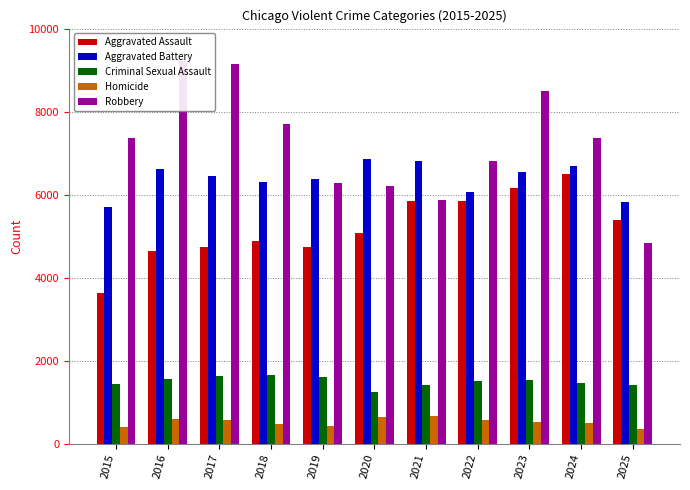

Which series has the largest range (max minus min)?

Robbery